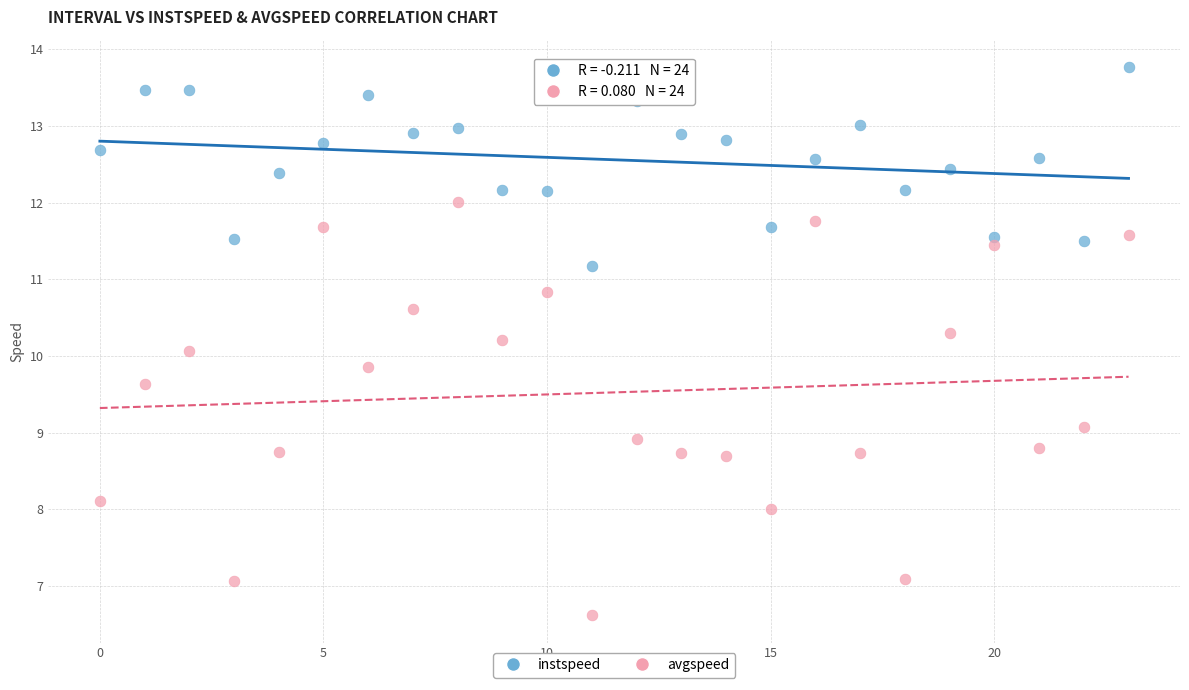

Which series has the largest Y range (max minus min)?

avgspeed